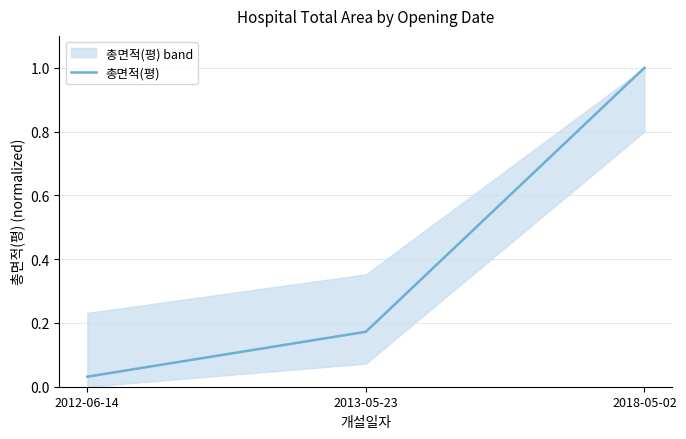

What is the label of the 2nd point from the left?

2013-05-23